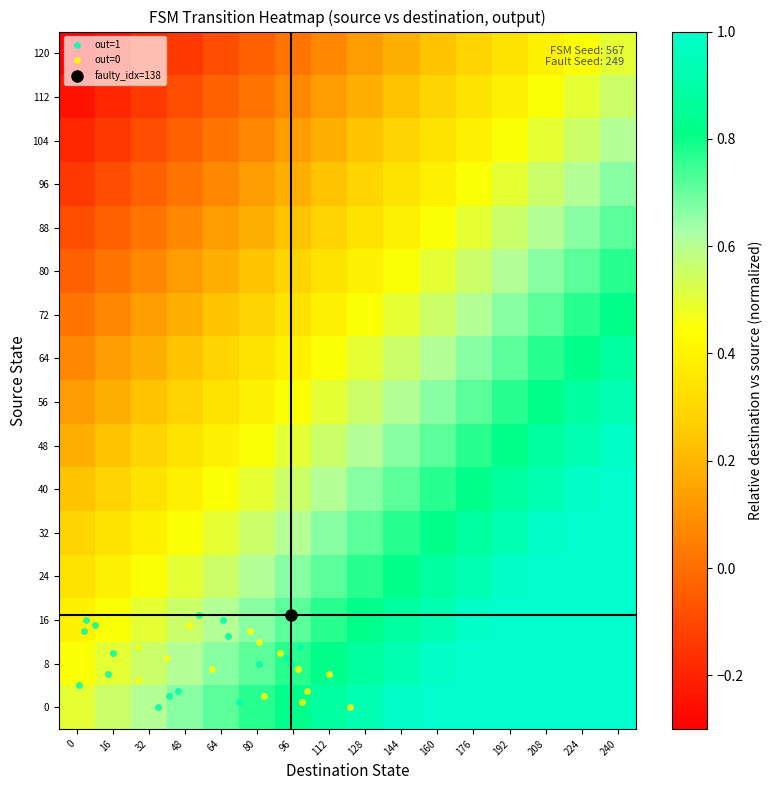

What is the difference between the highest and lowest values at 80?

0.8